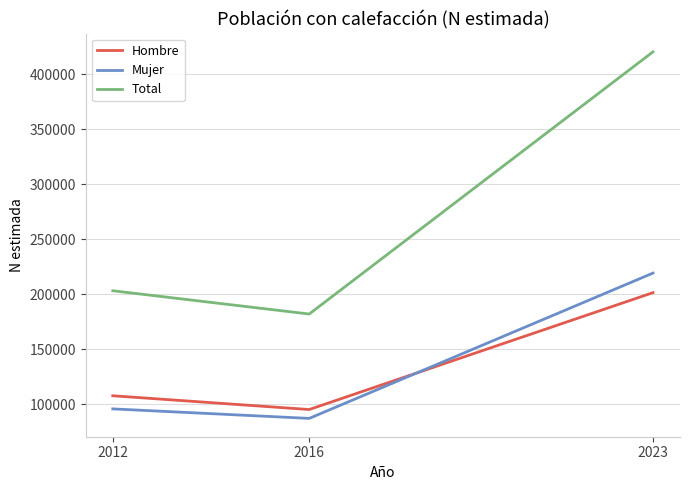

What is the approximate value of Total at 2016?

181939